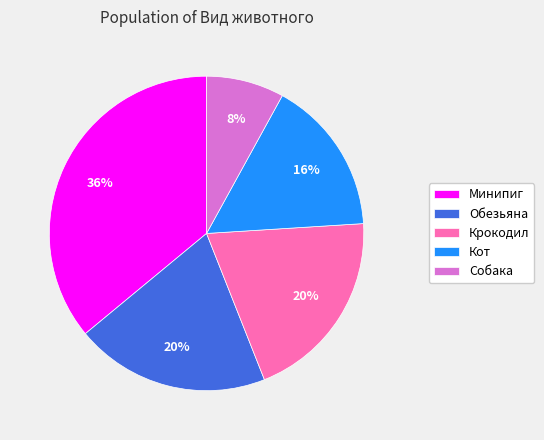

To the nearest percent, what is the combined percentage of Кот and Обезьяна?

36%